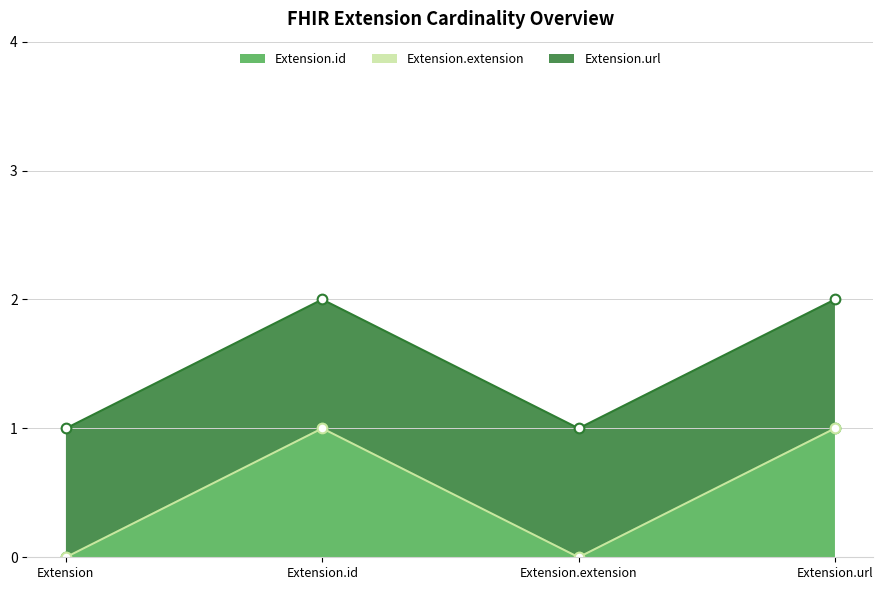

Does the chart have visible grid lines?

Yes